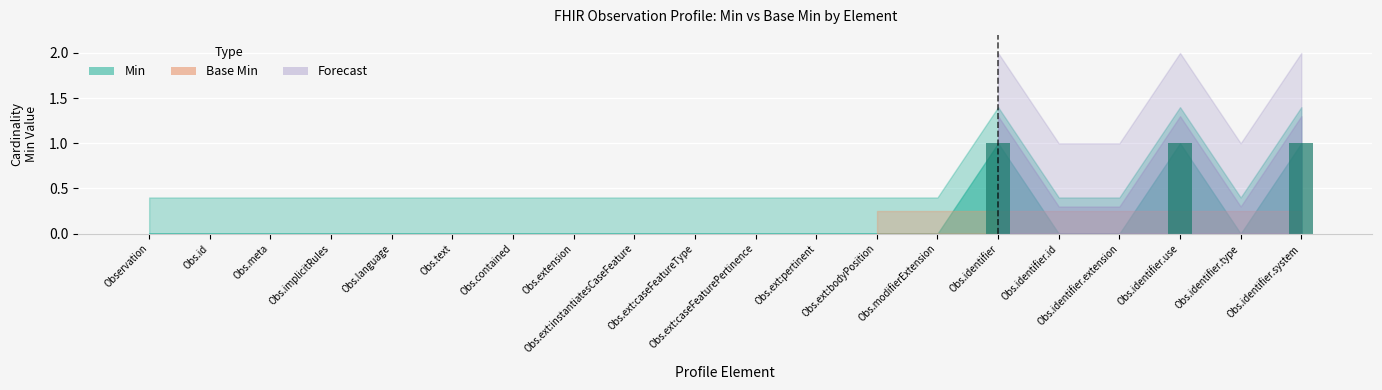

What is the sum of all values?

3